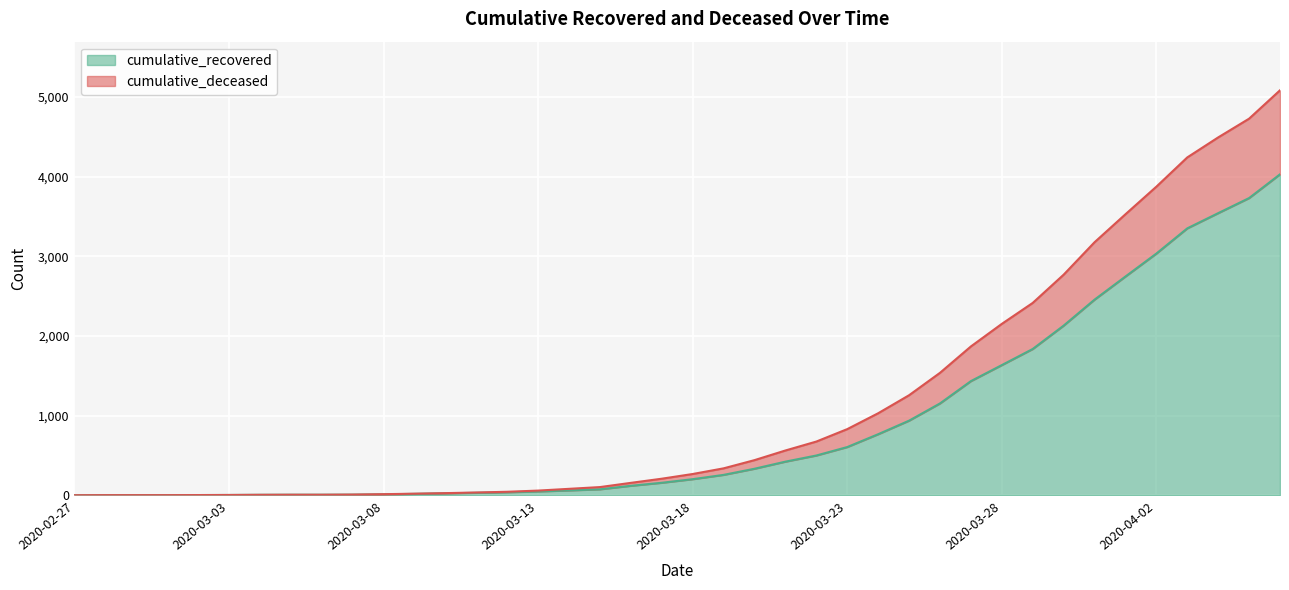

What is the label of the 1st point from the left?

2020-02-27